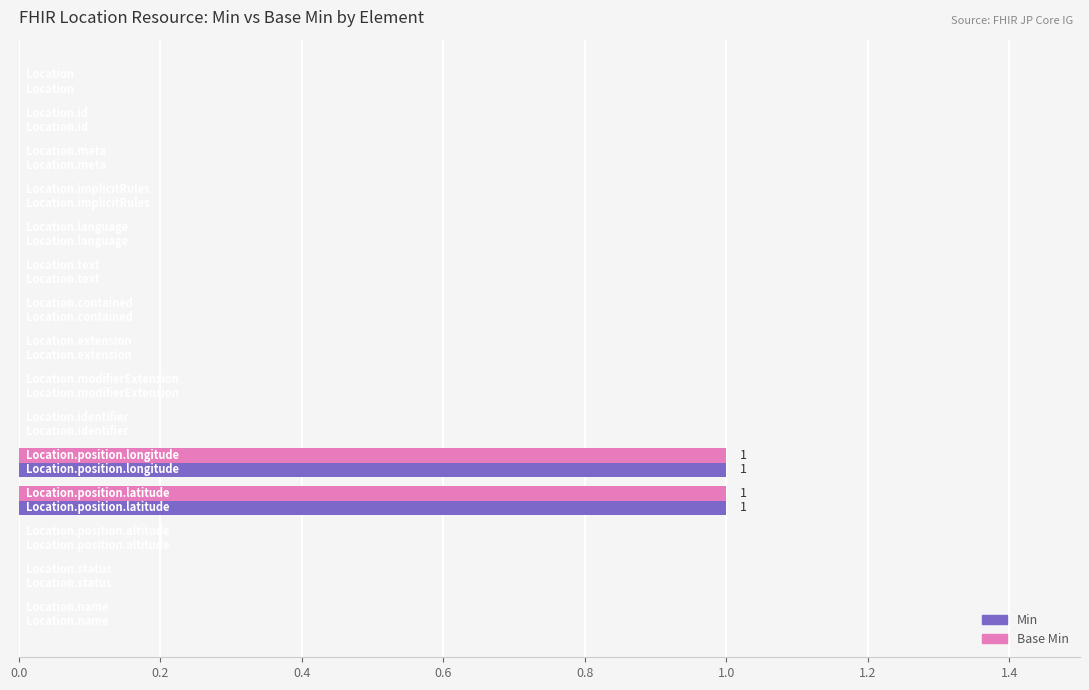

What are all the series names shown in the legend?

Min, Base Min